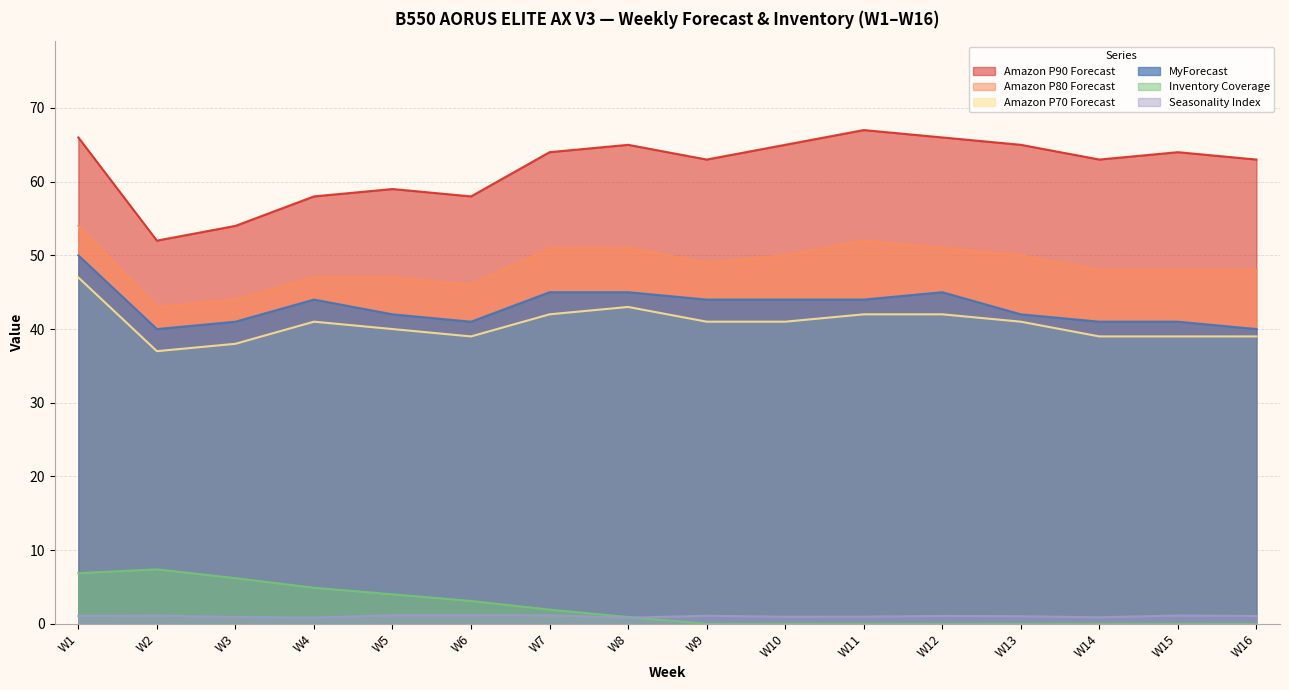

Reading left to right, extract all data points from this chart.

MyForecast: 50.0	40.0	41.0	44.0	42.0	41.0	45.0	45.0	44.0	44.0	44.0	45.0	42.0	41.0	41.0	40.0
Amazon P70 Forecast: 47.0	37.0	38.0	41.0	40.0	39.0	42.0	43.0	41.0	41.0	42.0	42.0	41.0	39.0	39.0	39.0
Amazon P80 Forecast: 54.0	43.0	44.0	47.0	47.0	46.0	51.0	51.0	49.0	50.0	52.0	51.0	50.0	48.0	48.0	48.0
Amazon P90 Forecast: 66.0	52.0	54.0	58.0	59.0	58.0	64.0	65.0	63.0	65.0	67.0	66.0	65.0	63.0	64.0	63.0
Inventory Coverage: 6.9	7.4	6.2	4.9	4.0	3.1	1.9	0.9	0.0	0.0	0.0	0.0	0.0	0.0	0.0	0.0
Seasonality Index: 1.1	1.1	0.9	0.8	1.2	1.2	1.2	0.8	1.1	1.0	1.0	1.1	1.0	0.9	1.1	1.1